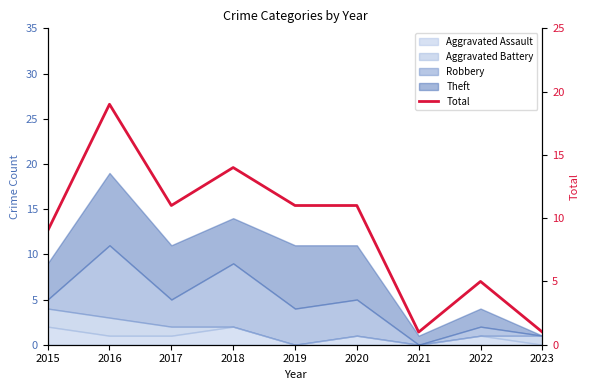

List the labels in order of value, smallest first.

2021, 2023, 2022, 2015, 2017, 2019, 2020, 2018, 2016